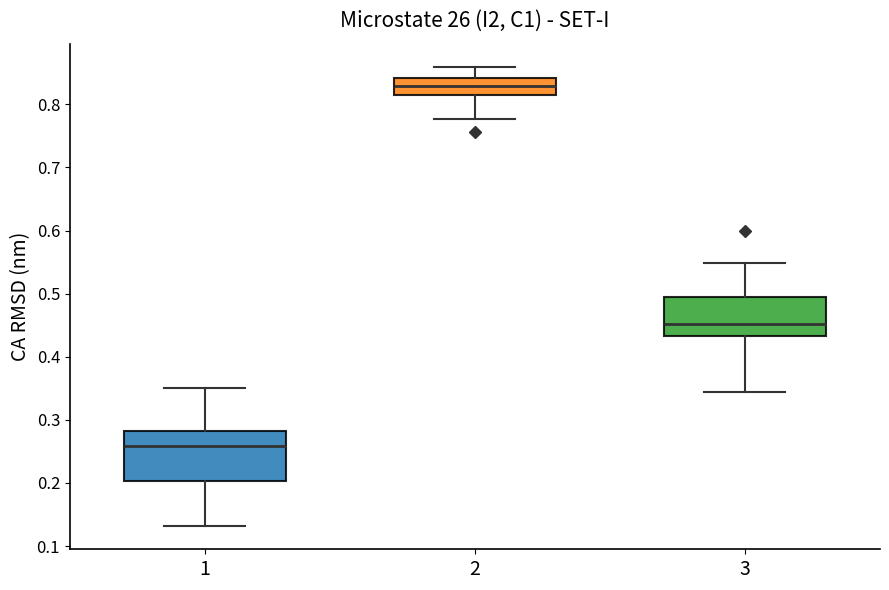

Where is the lower edge of the box at x = 1 on the y-axis? The values are not printed on the chart, so give them approximately, as read against the axis.

0.20